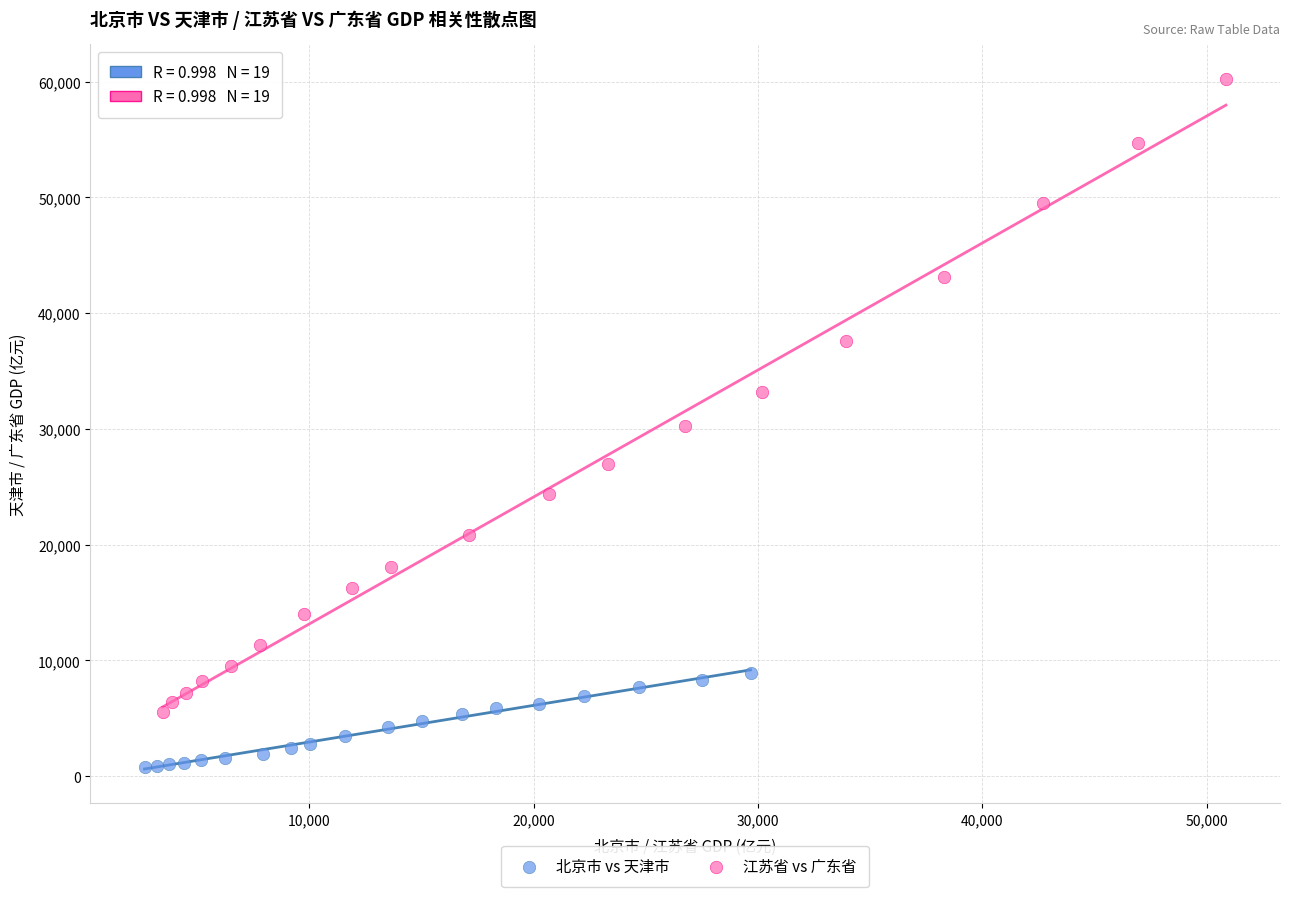

Which series has the widest spread of Y values?

江苏省 vs 广东省